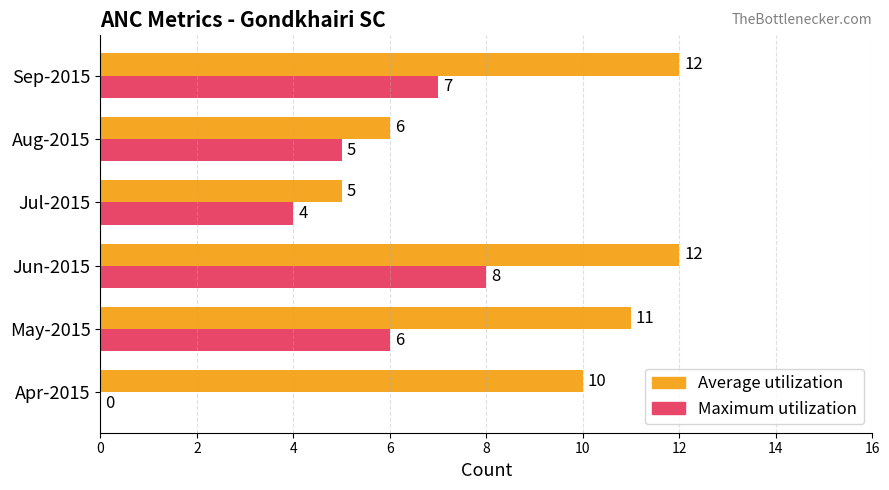

Which series changed the most between Apr-2015 and Sep-2015?

Maximum utilization